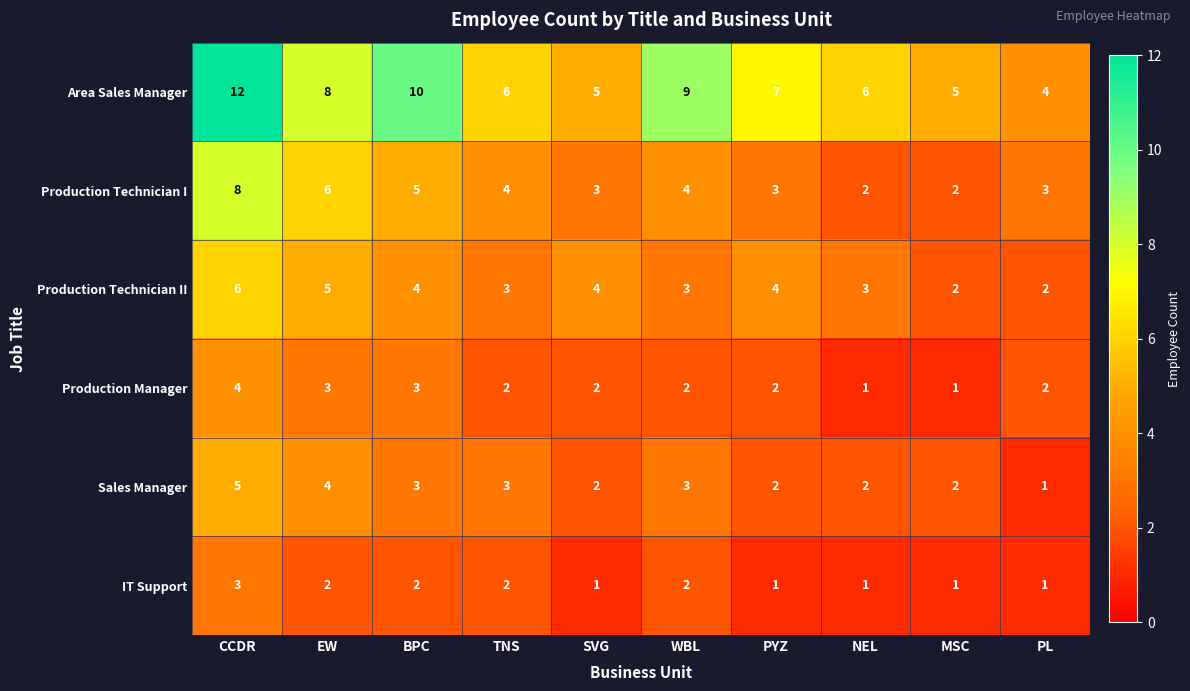

List the series in order of their peak value, highest first.

Area Sales Manager, Production Technician I, Production Technician II, Sales Manager, Production Manager, IT Support